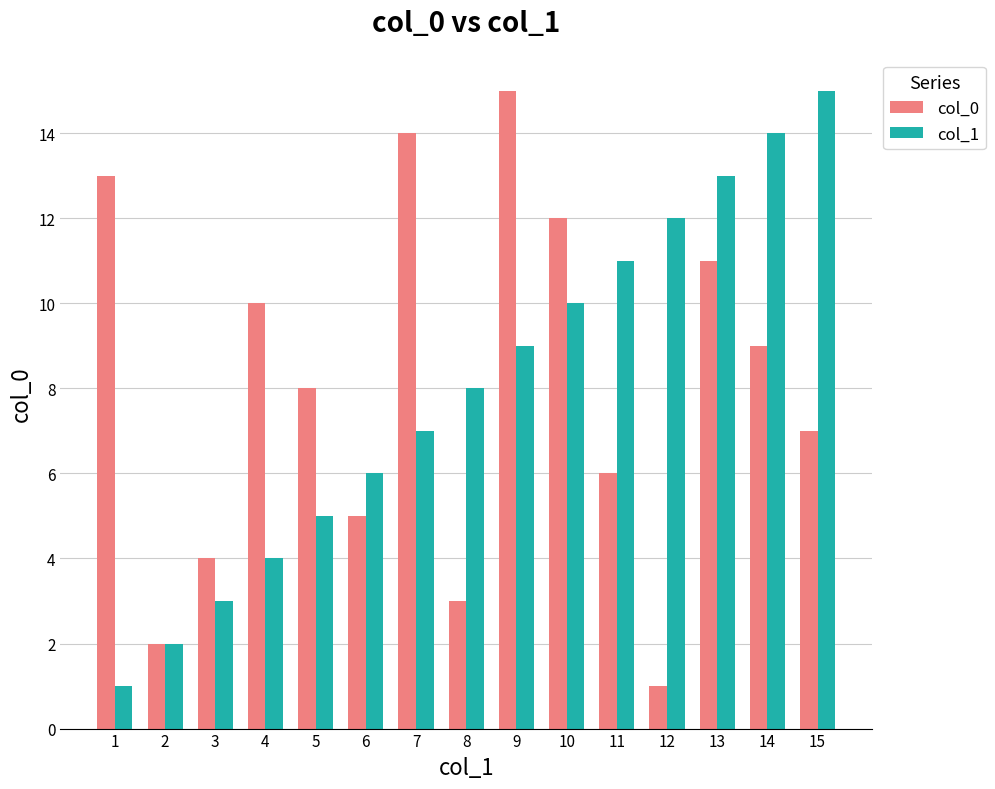

What is the sum of all col_1 values?

120